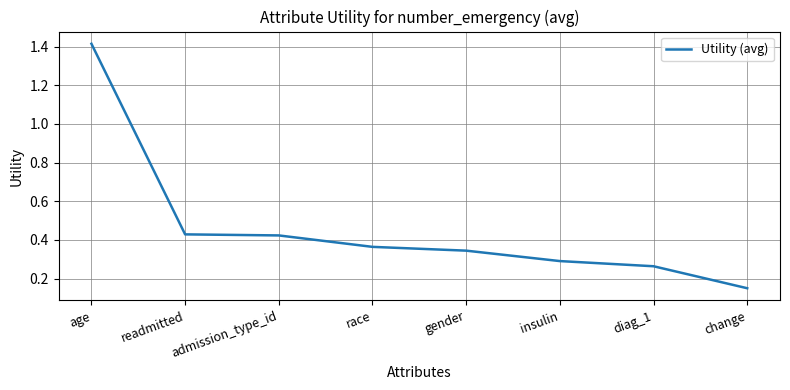

Between admission_type_id and diag_1, which is larger?

admission_type_id